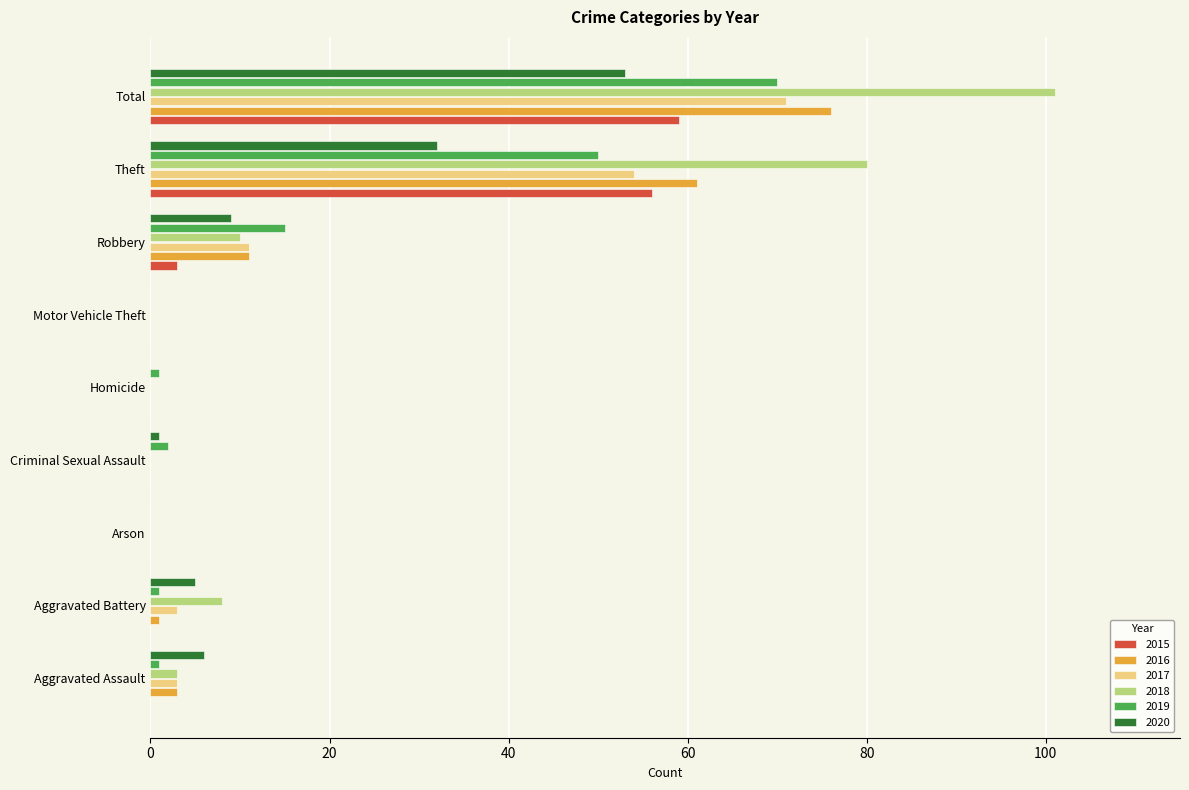

The value of 2016 at Motor Vehicle Theft is 35. True or false?

False